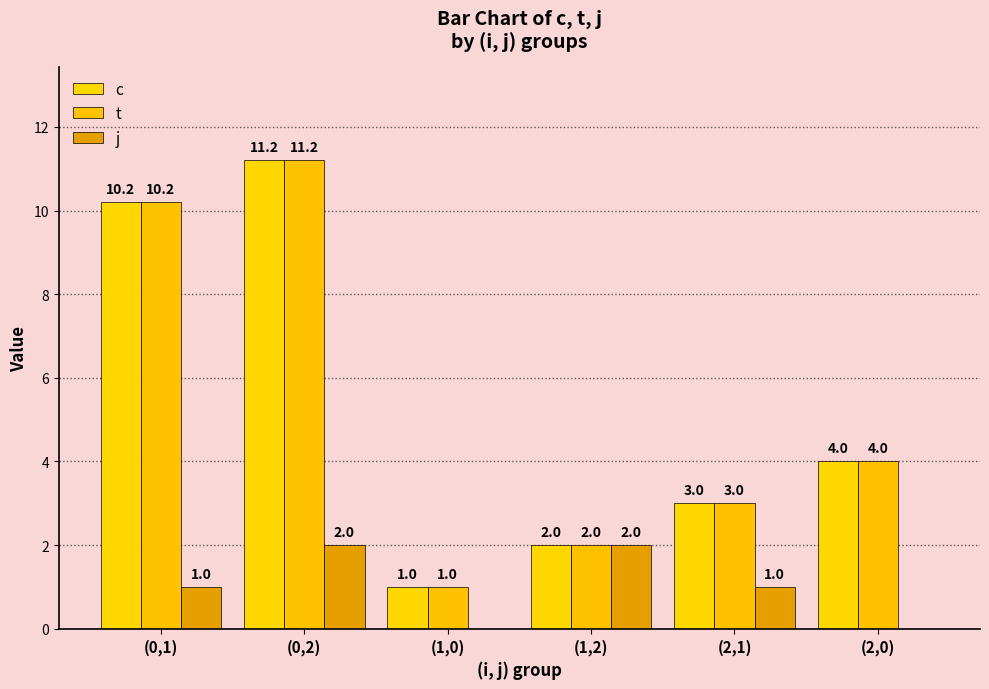

What is the spread (max minus min) of values at (2,1)?

2.0